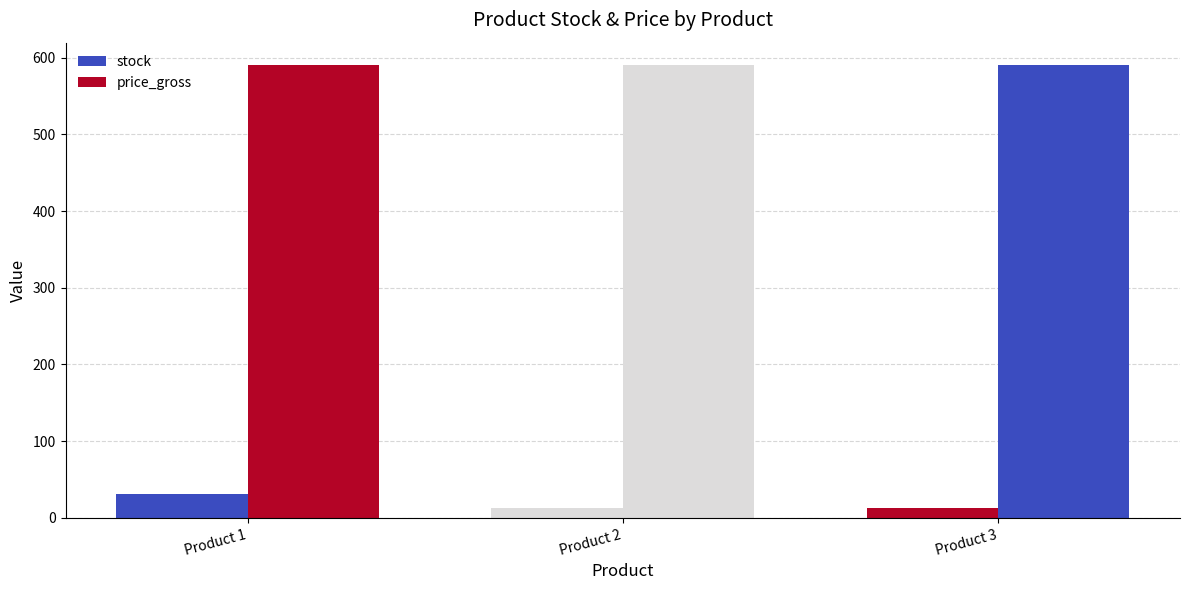

How many bars are there in total?

6